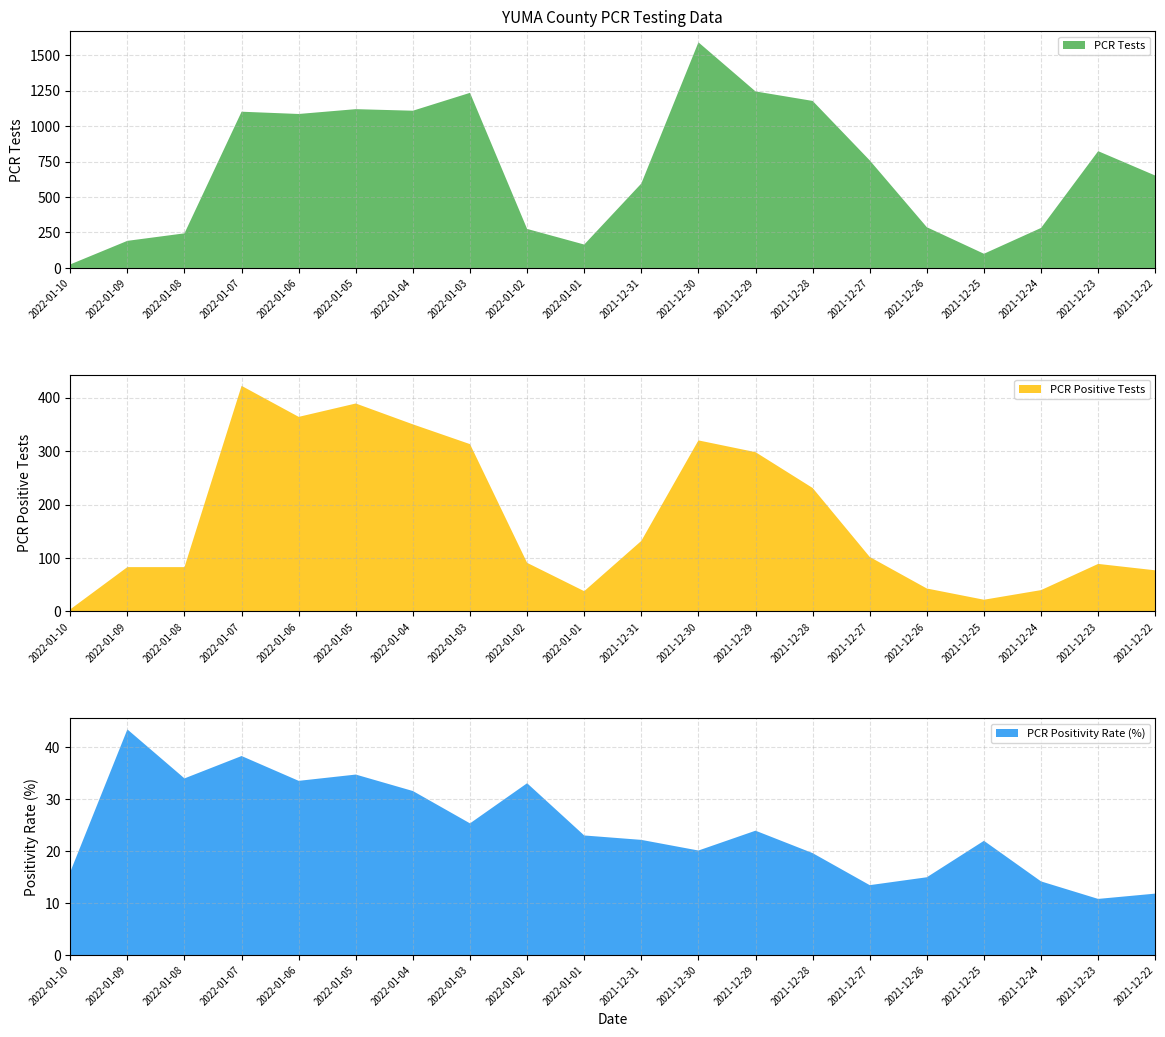

Reading left to right, extract all data points from this chart.

PCR Tests: 25.0	191.0	244.0	1101.0	1085.0	1119.0	1108.0	1234.0	275.0	165.0	595.0	1590.0	1244.0	1177.0	758.0	287.0	100.0	282.0	823.0	651.0
PCR Positive Tests: 4.0	83.0	83.0	422.0	364.0	389.0	350.0	313.0	91.0	38.0	132.0	320.0	298.0	231.0	102.0	43.0	22.0	40.0	89.0	77.0
PCR Positivity Rate (%): 16.0	43.5	34.0	38.3	33.5	34.8	31.6	25.4	33.1	23.0	22.2	20.1	23.9	19.6	13.5	15.0	22.0	14.2	10.8	11.8